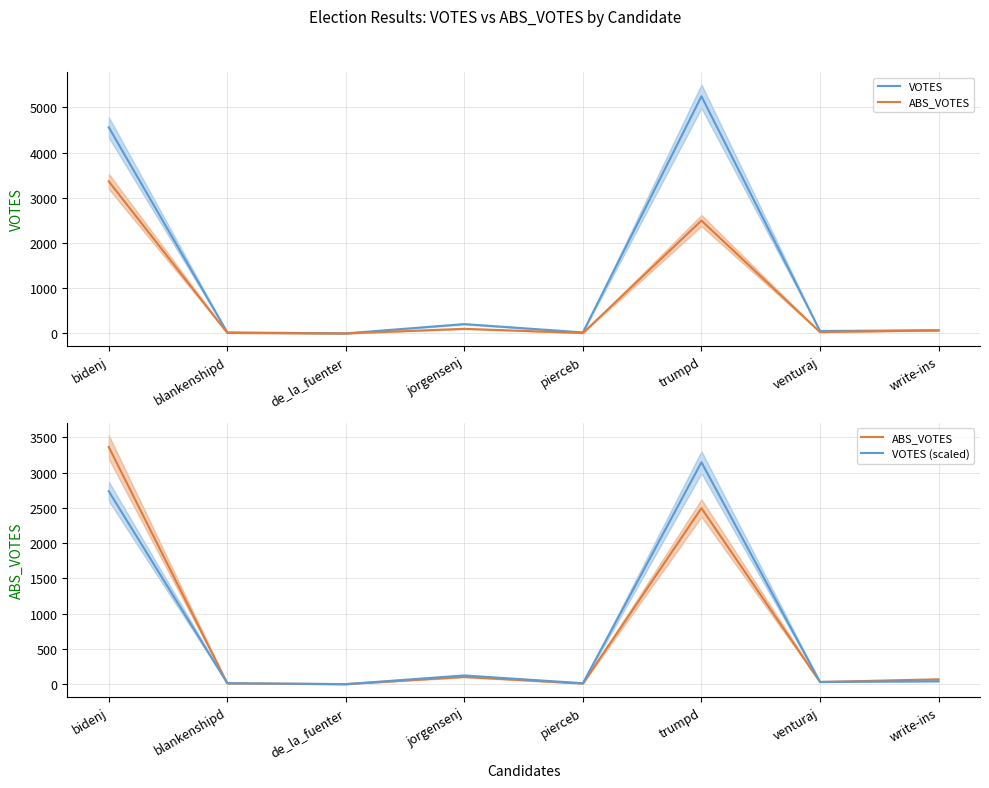

Does the chart display data point markers on the line(s)?

No